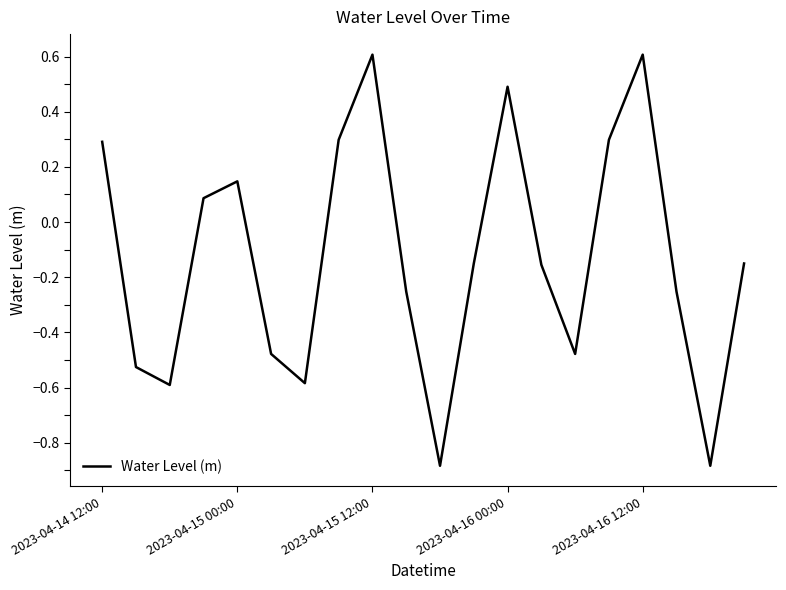

What is the difference between the maximum and minimum values?

1.5